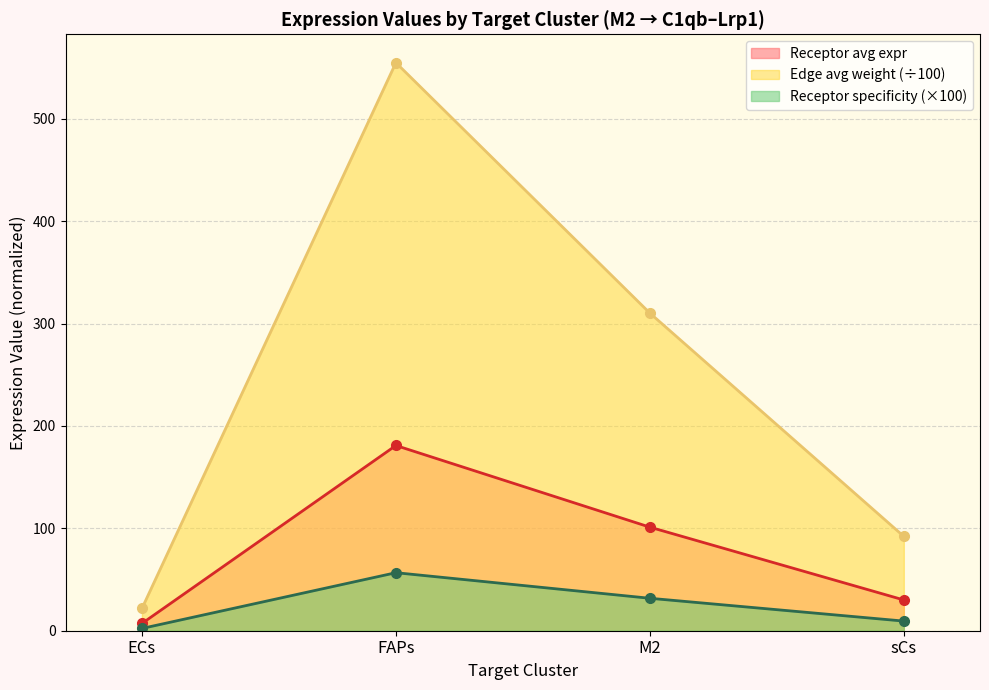

True or false: Receptor derived specificity of average has more than 2 interior local peaks.

False